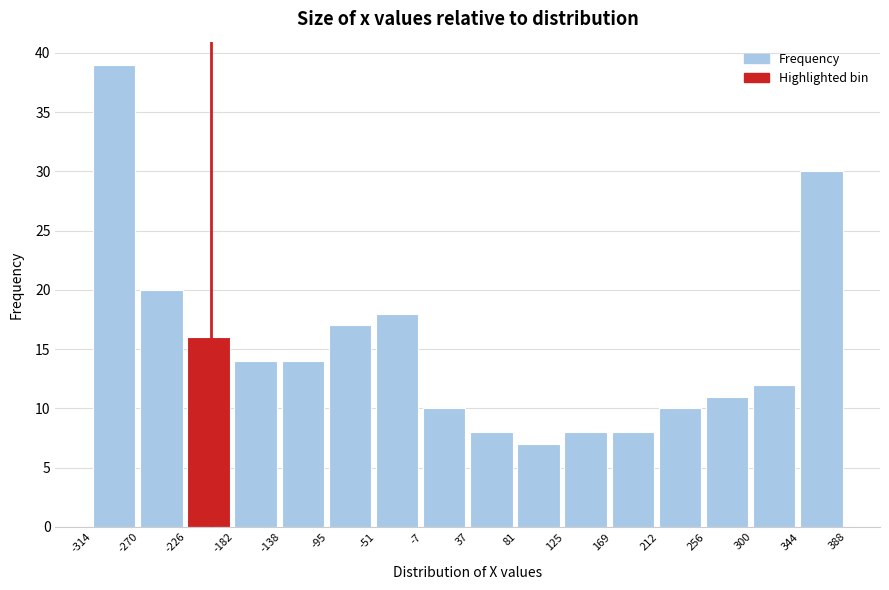

What is the height of the bar covering -7 to 37 on the x-axis? The values are not printed on the chart, so give them approximately, as read against the axis.

10